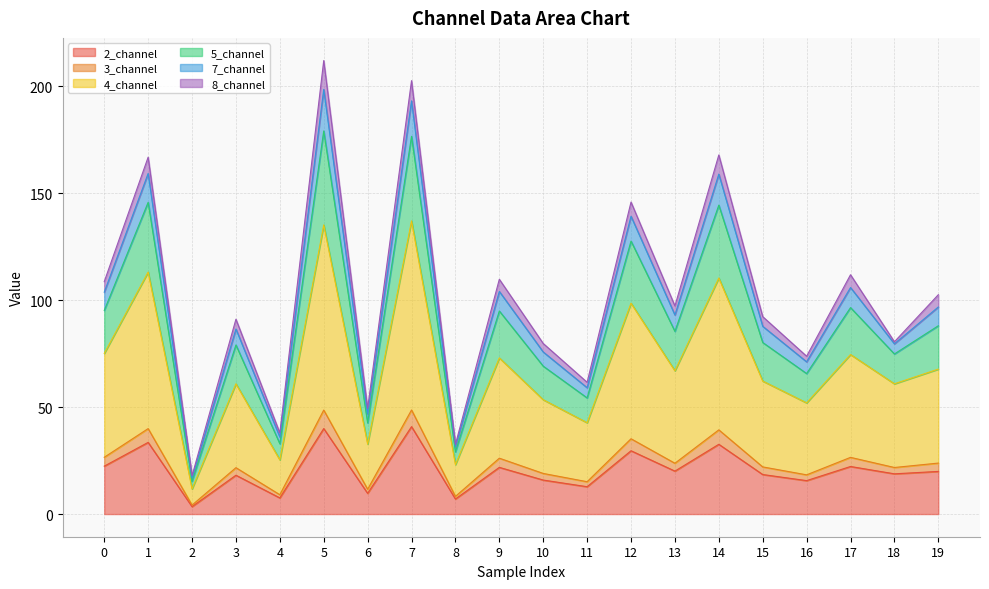

The 3_channel series shows 66.8 at 6. True or false?

False